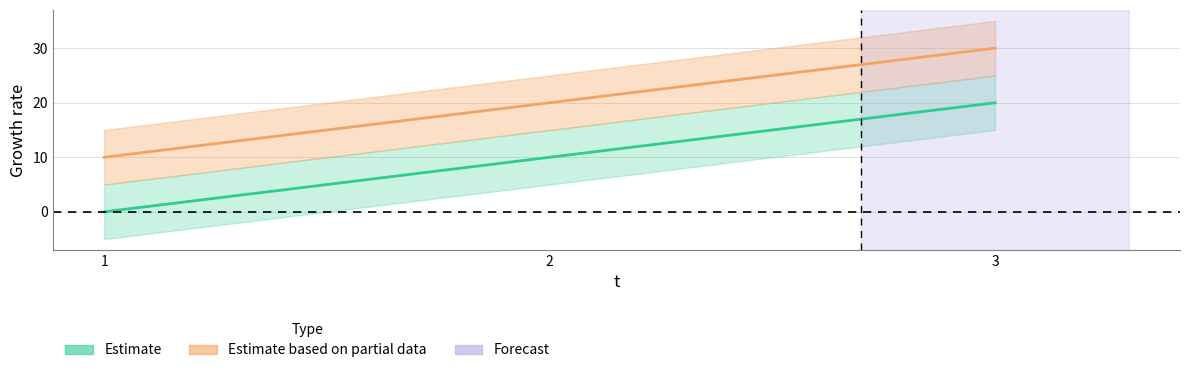

What is the sum of all e values?

30